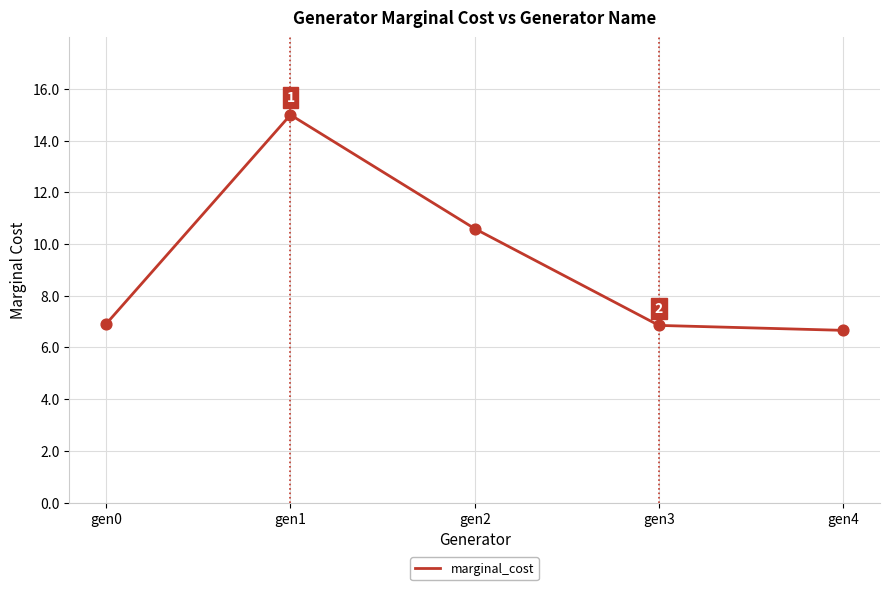

What is the change in value from gen1 to gen4?

-8.3